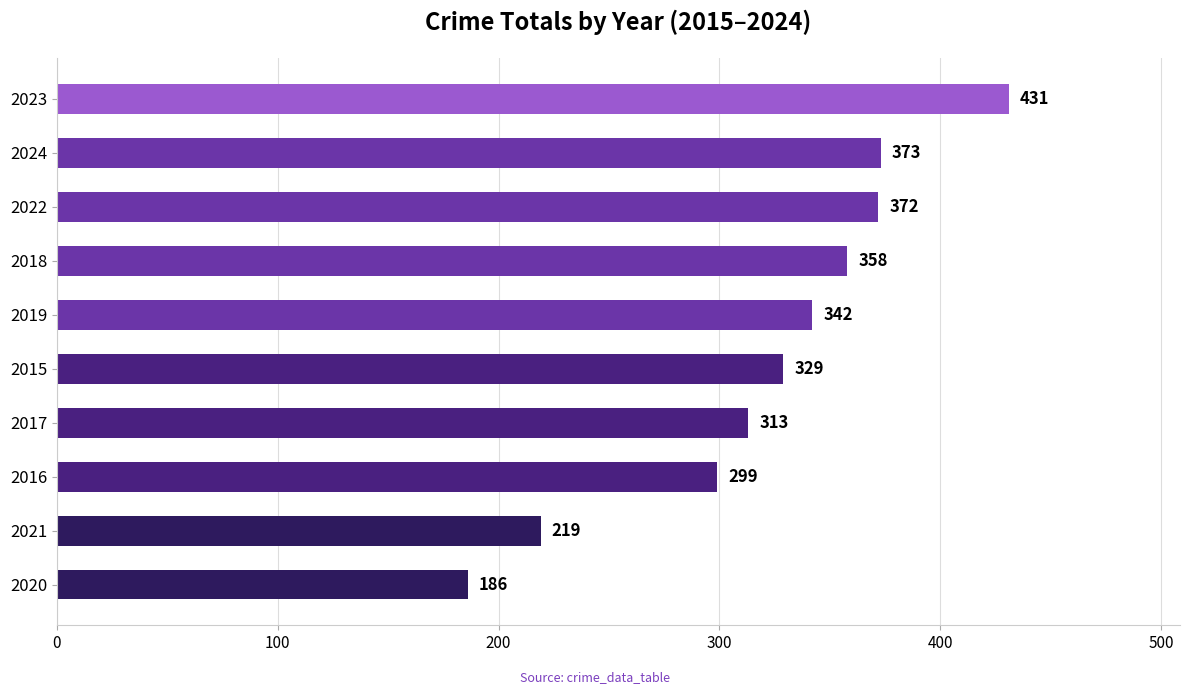

What is the sum of all values?

3222